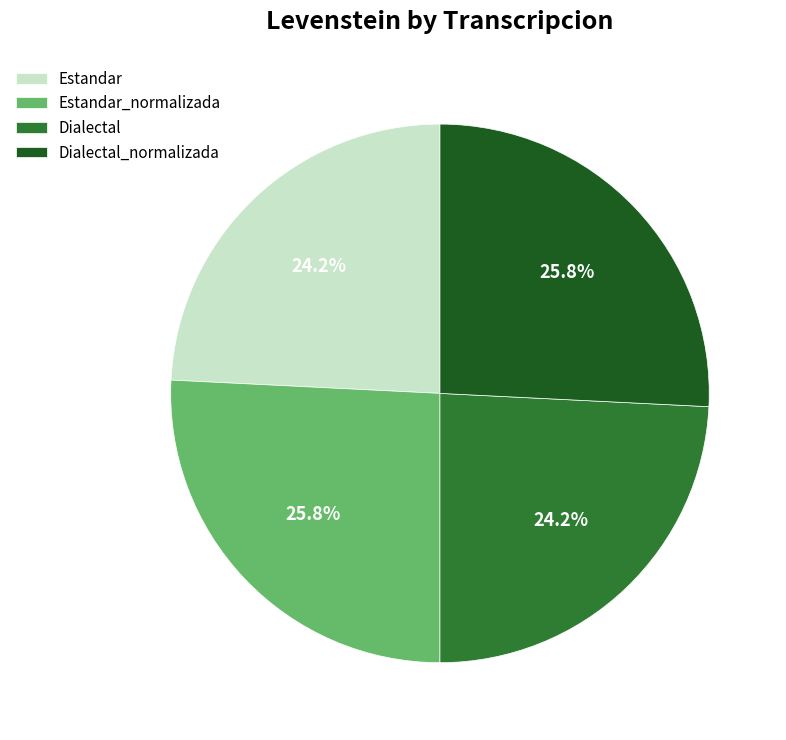

To the nearest percent, what is the average slice percentage?

25%